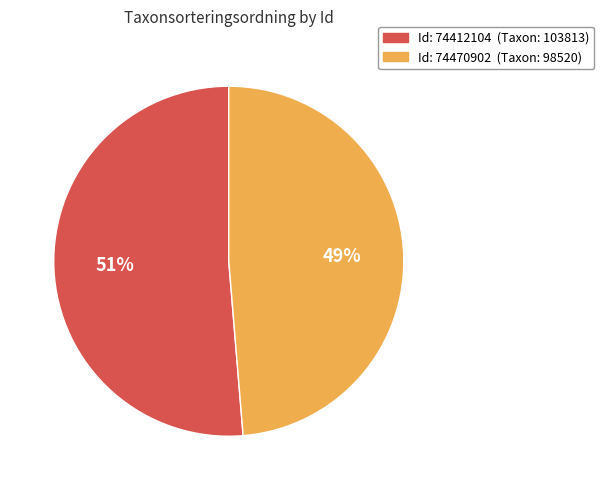

Which category accounts for the majority?

Id: 74412104 (Taxon: 103813)